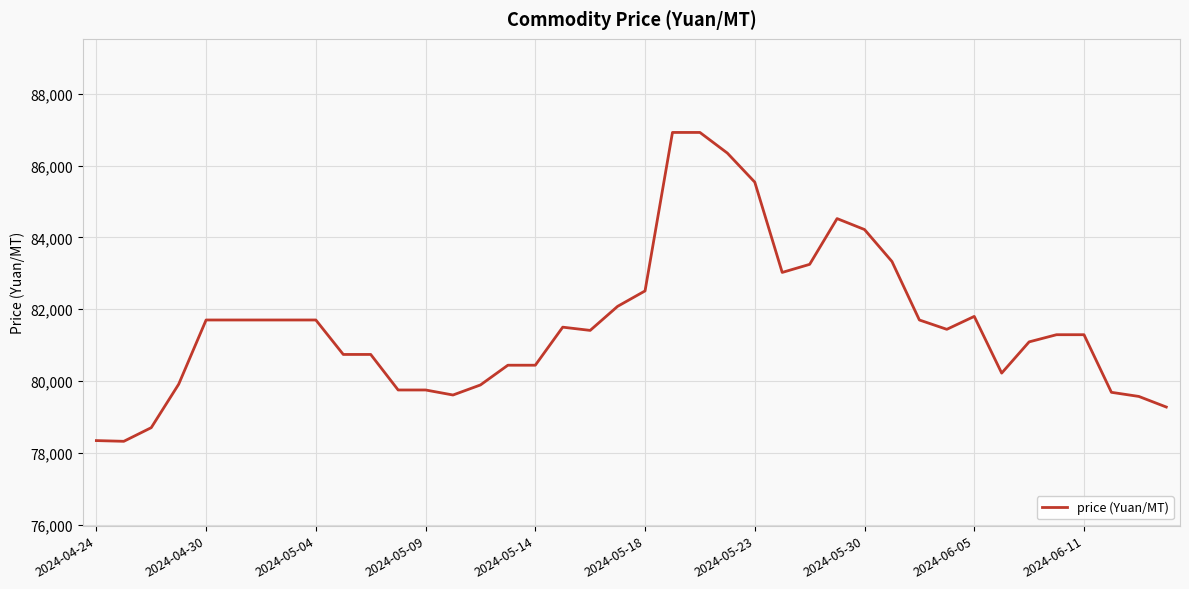

Is this an area chart (filled region under the line)?

No